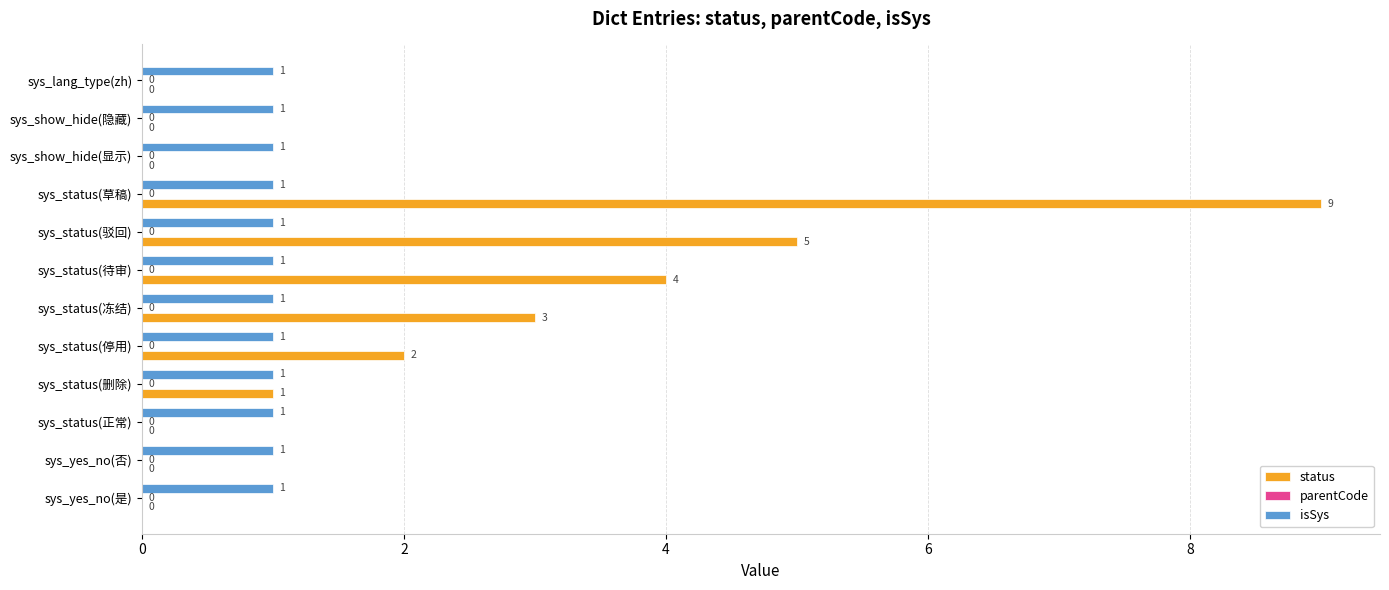

The status series shows 0 at sys_show_hide(显示). True or false?

True